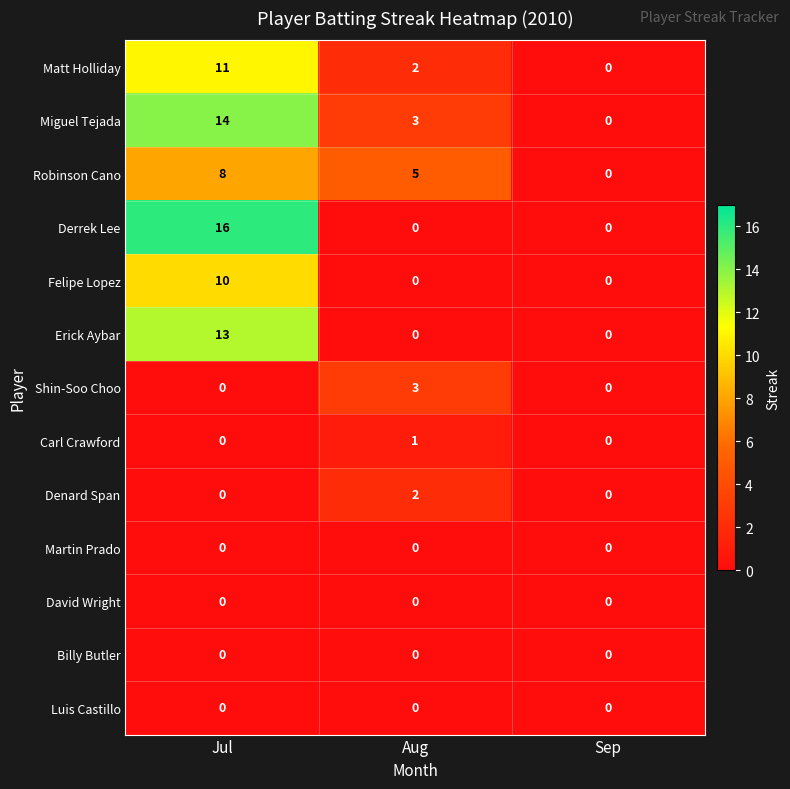

The Robinson Cano series shows 8 at Jul. True or false?

True